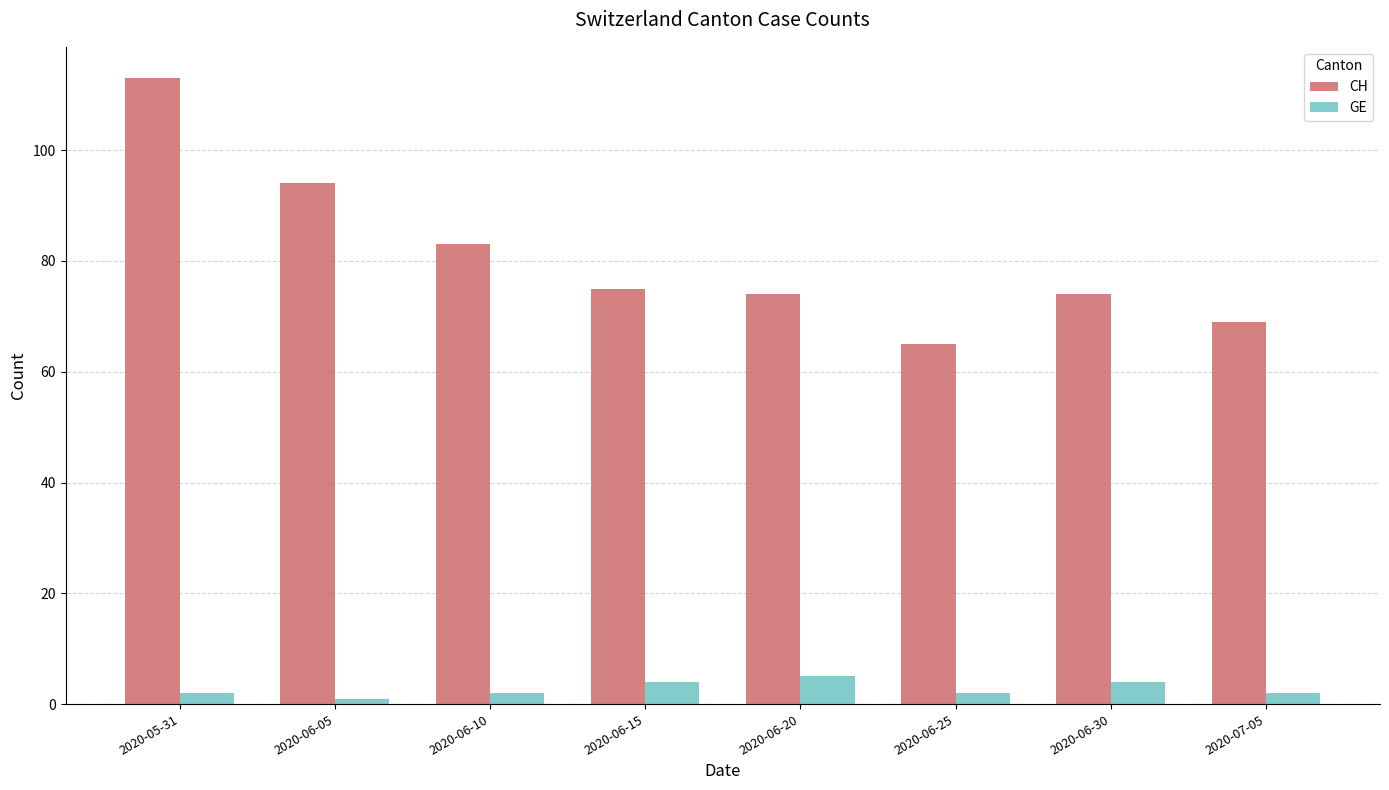

Which series has the largest range (max minus min)?

CH